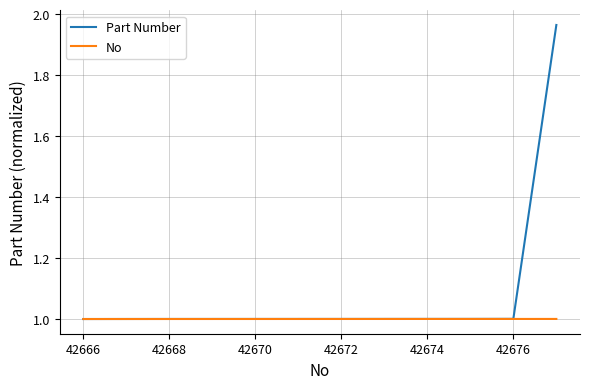

Which series has the widest spread of values?

Part Number